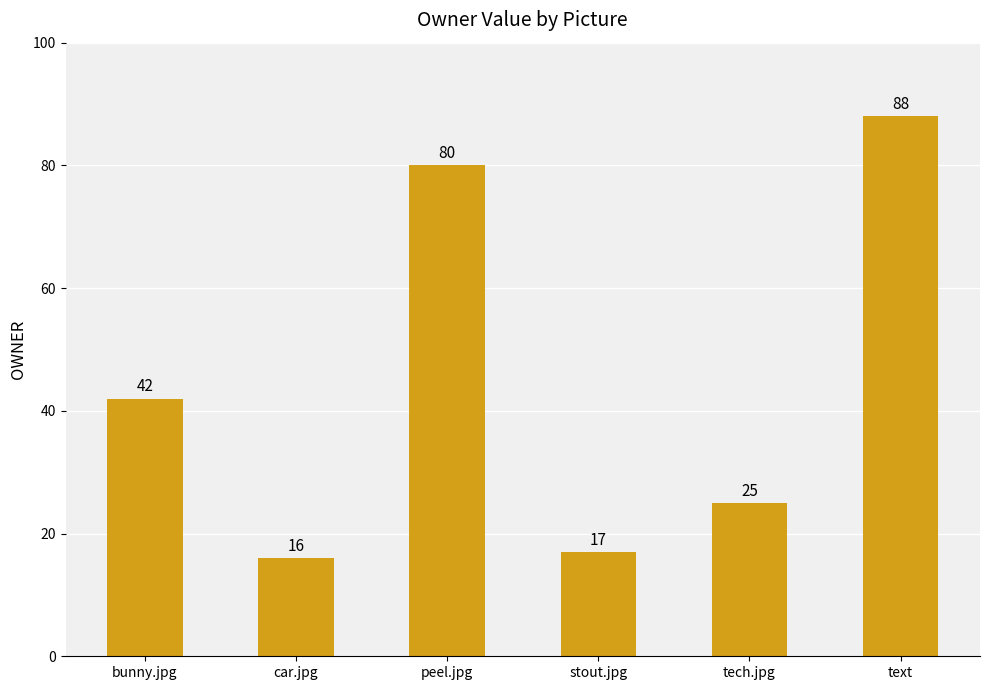

Reading left to right, what are all the values shown in this chart?

bunny.jpg=42	car.jpg=16	peel.jpg=80	stout.jpg=17	tech.jpg=25	text=88